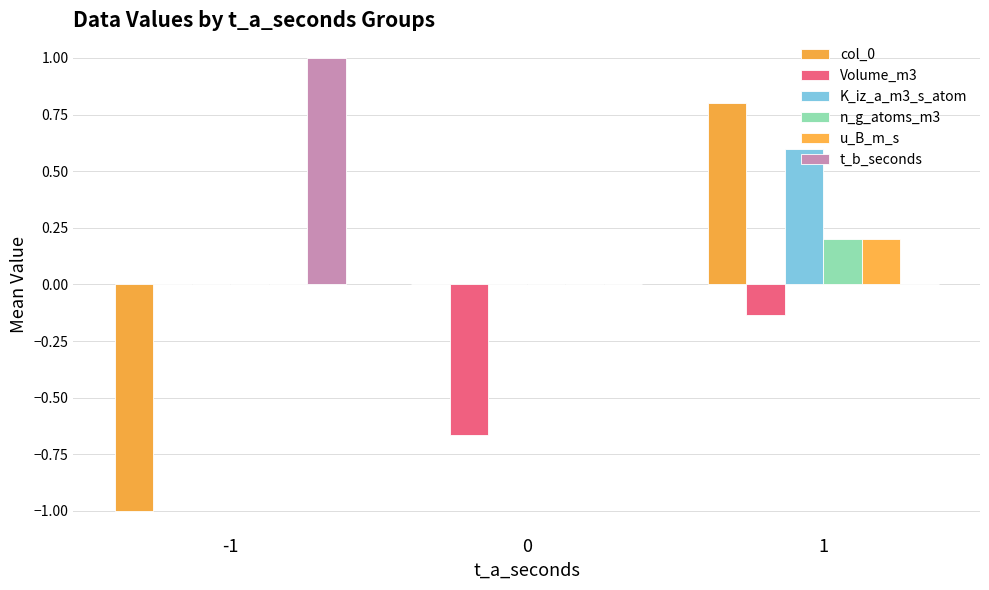

How many groups of bars are there?

3